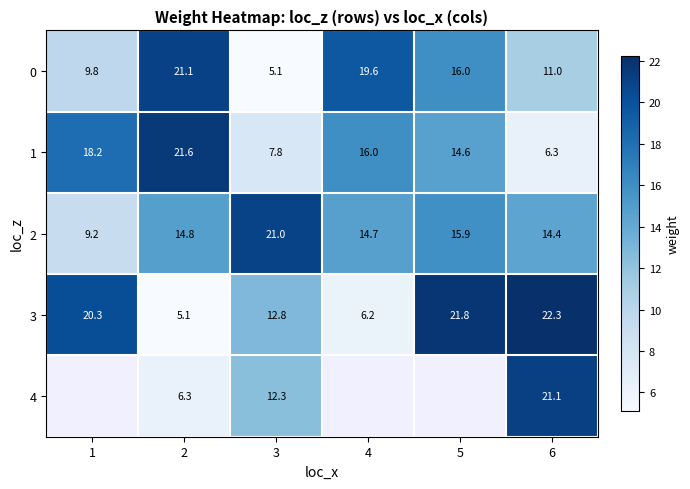

Is the value of 2 at 2 greater than the value of 0 at 3?

Yes